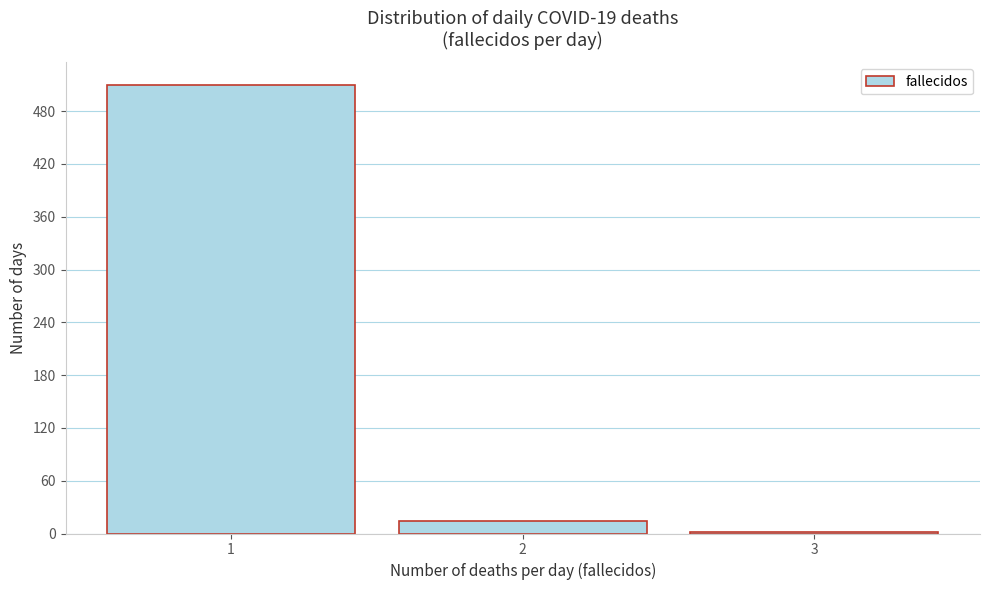

Over which range of the x-axis is the bar tallest?

0.5 to 1.5